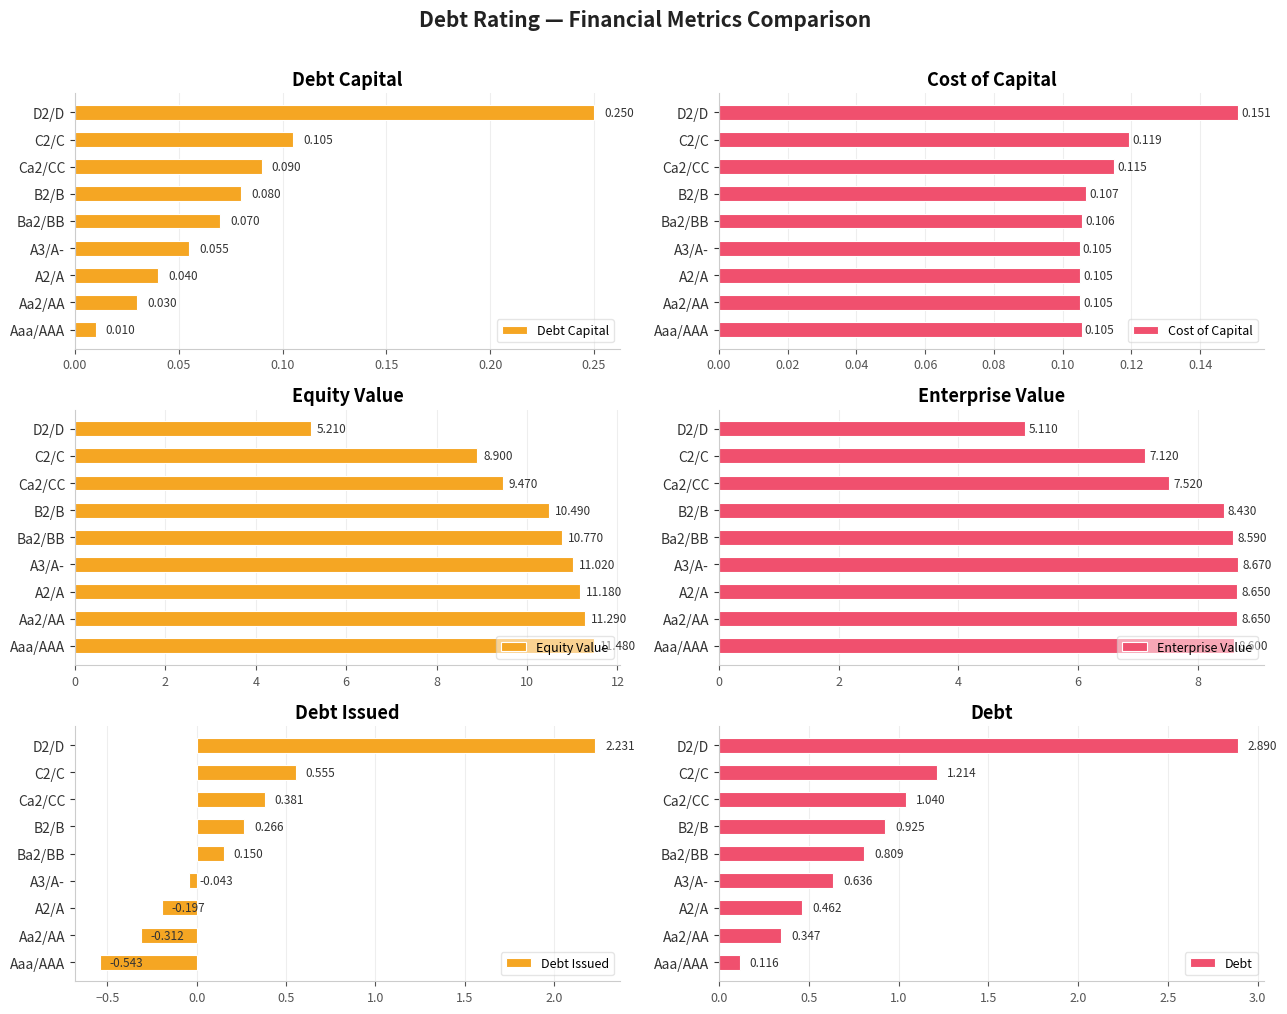

At which label is Debt Capital closest to 0?

Aaa/AAA